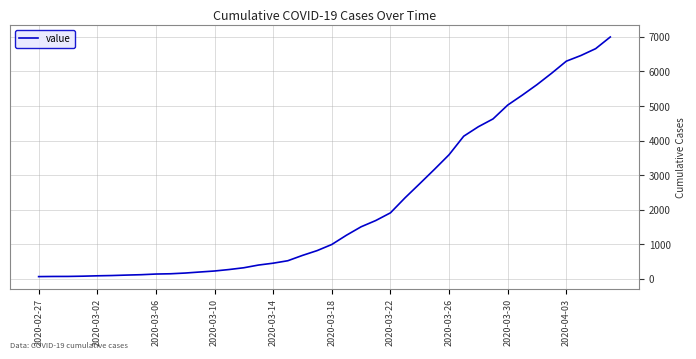

What is the greatest value displayed?

6995